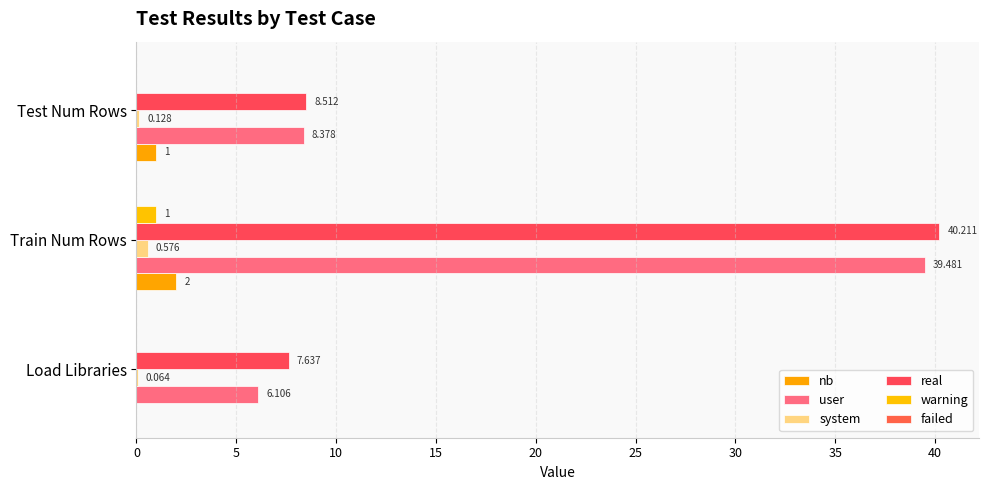

How many categories are shown in the chart?

3